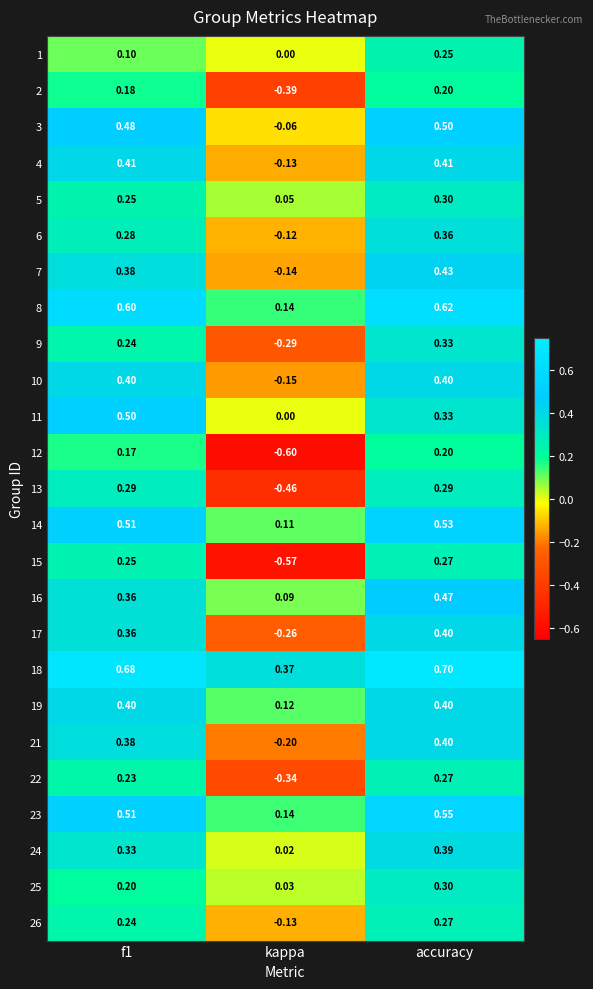

Is the value of 16 at f1 greater than the value of 4 at accuracy?

No